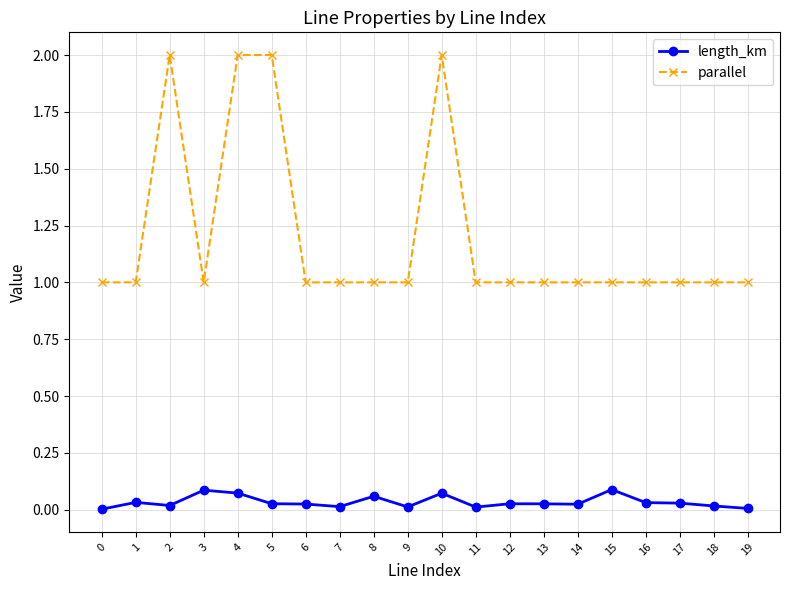

List the series in order of their peak value, highest first.

parallel, length_km